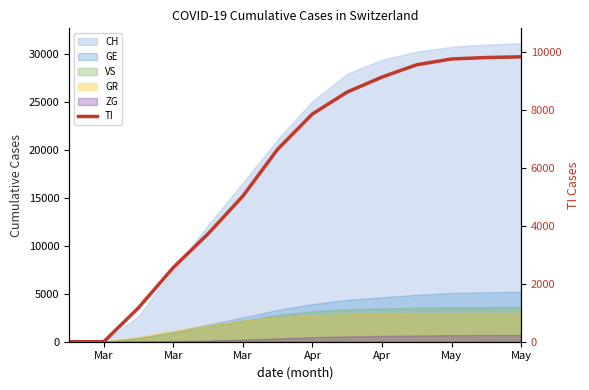

The chart shows a value of 8784 at 12. True or false?

False